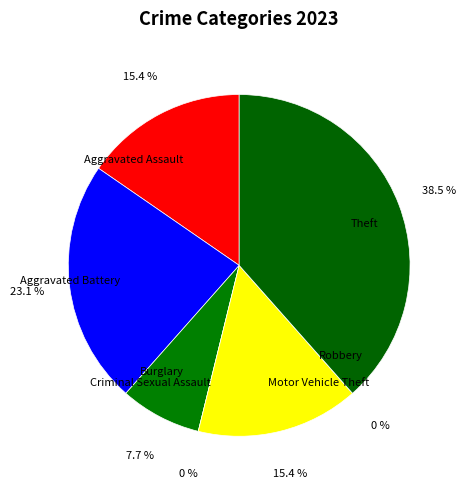

Does any single category account for the majority?

No